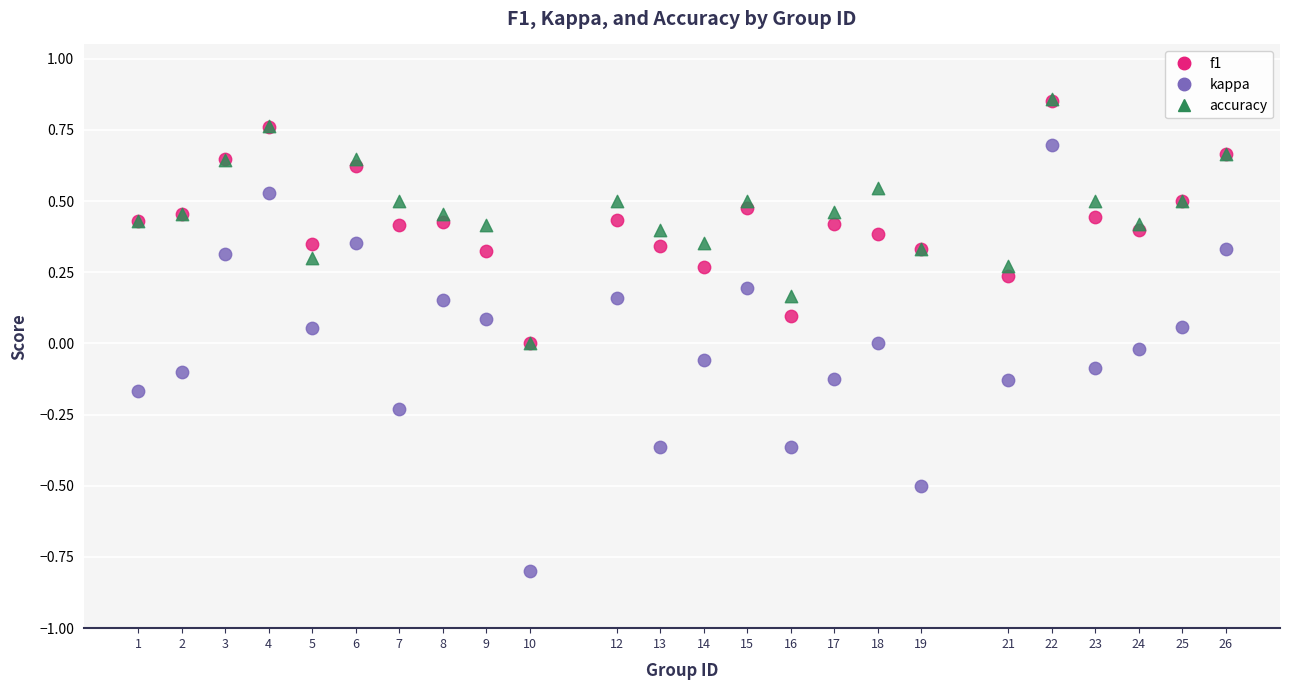

Which series has the widest spread of Y values?

kappa